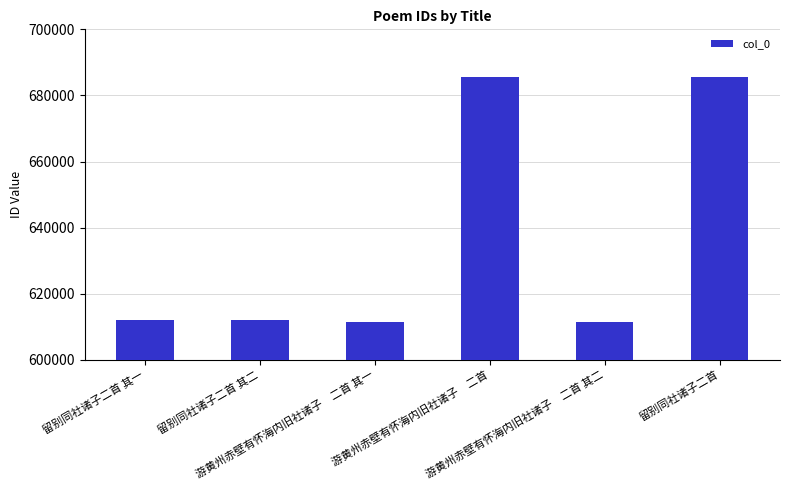

How many data points are less than 612106?

3